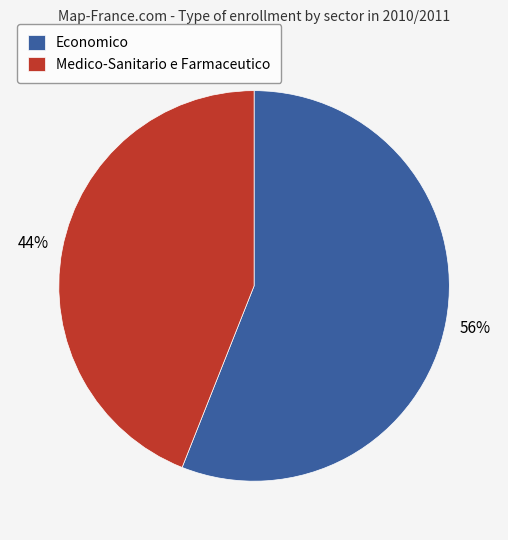

True or false: Medico-Sanitario e Farmaceutico accounts for 44% of the total.

True